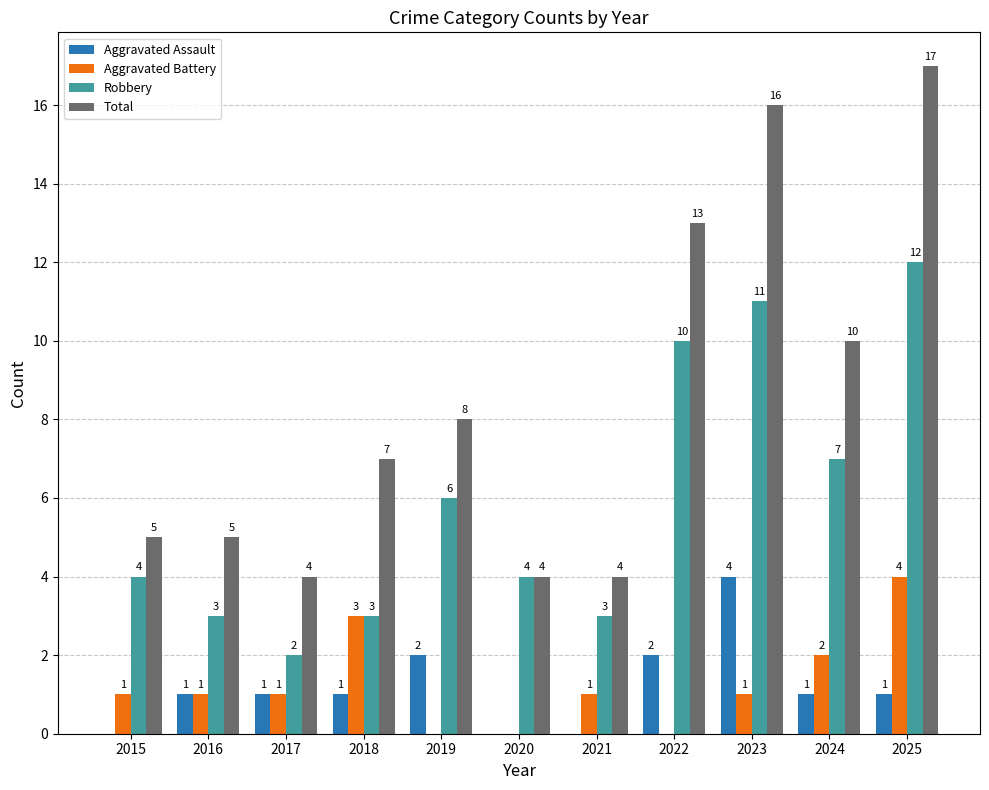

What is the total value across all series at 2015?

10